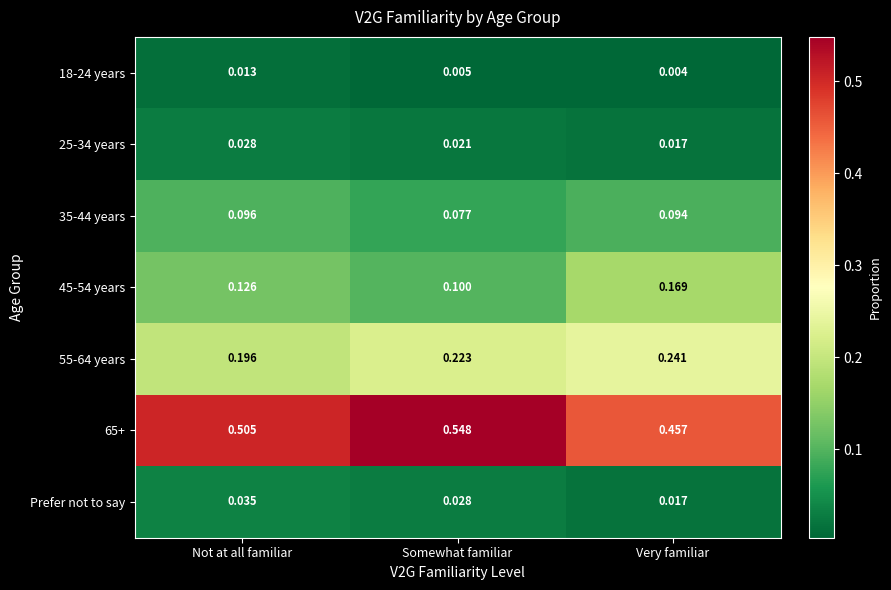

At which category does the chart reach its peak across all series?

Somewhat familiar